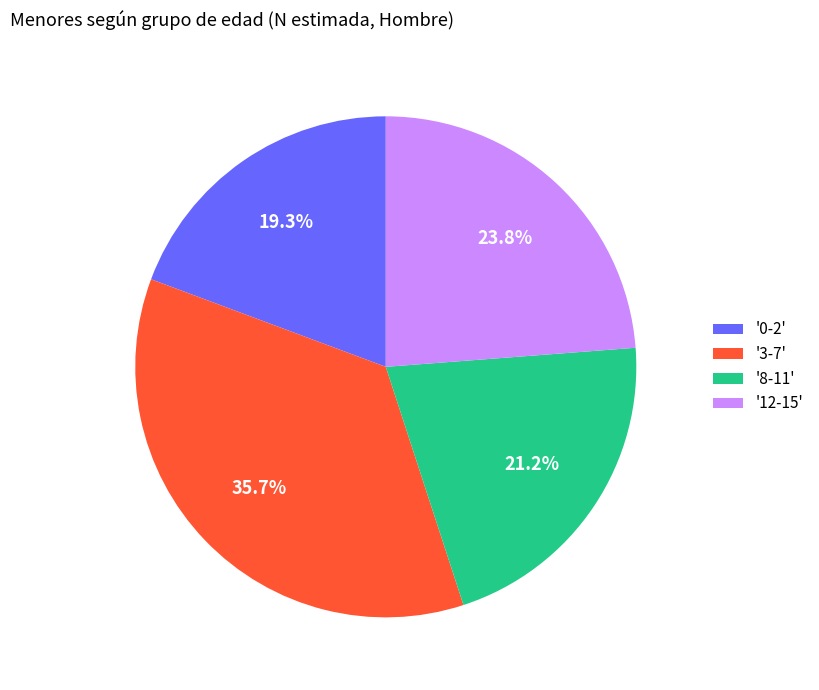

Rank the categories by value from highest to lowest.

'3-7', '12-15', '8-11', '0-2'